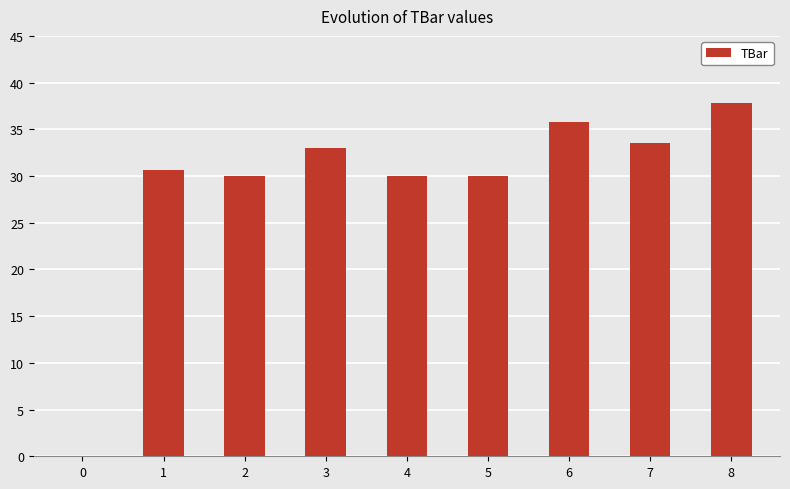

Between 4 and 1, which is larger?

1